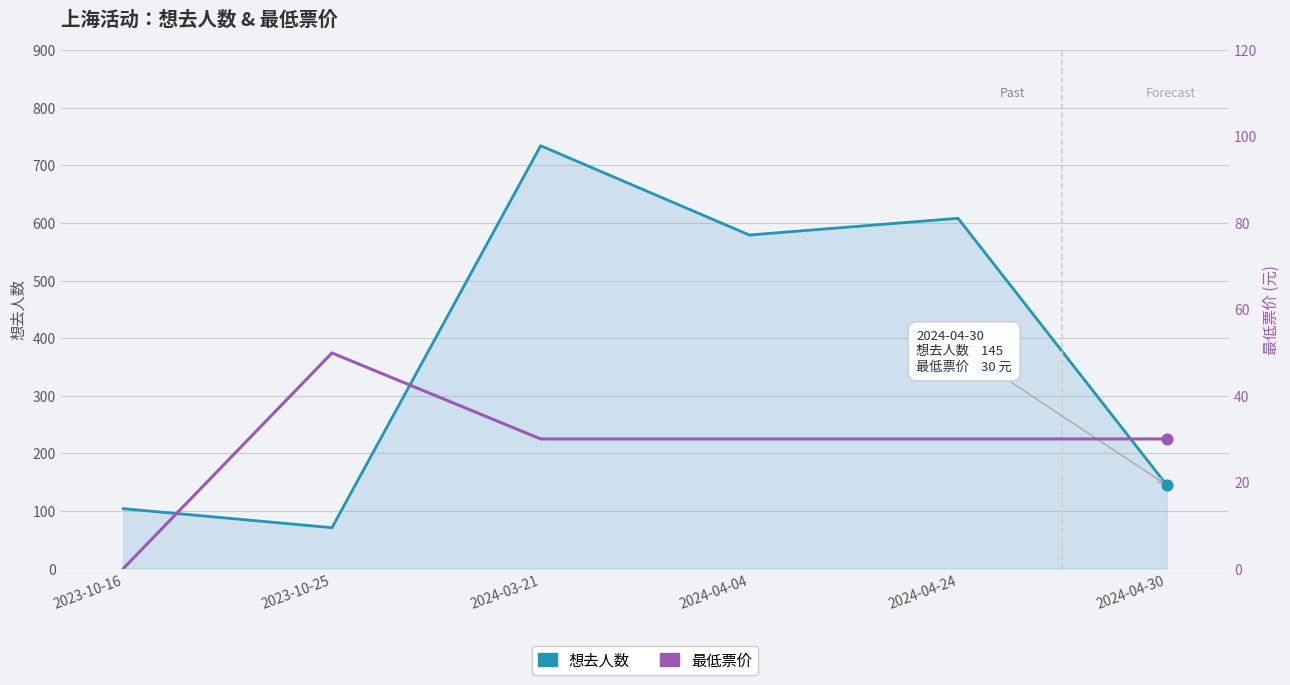

What are all the series names shown in the legend?

想去人数, 最低票价